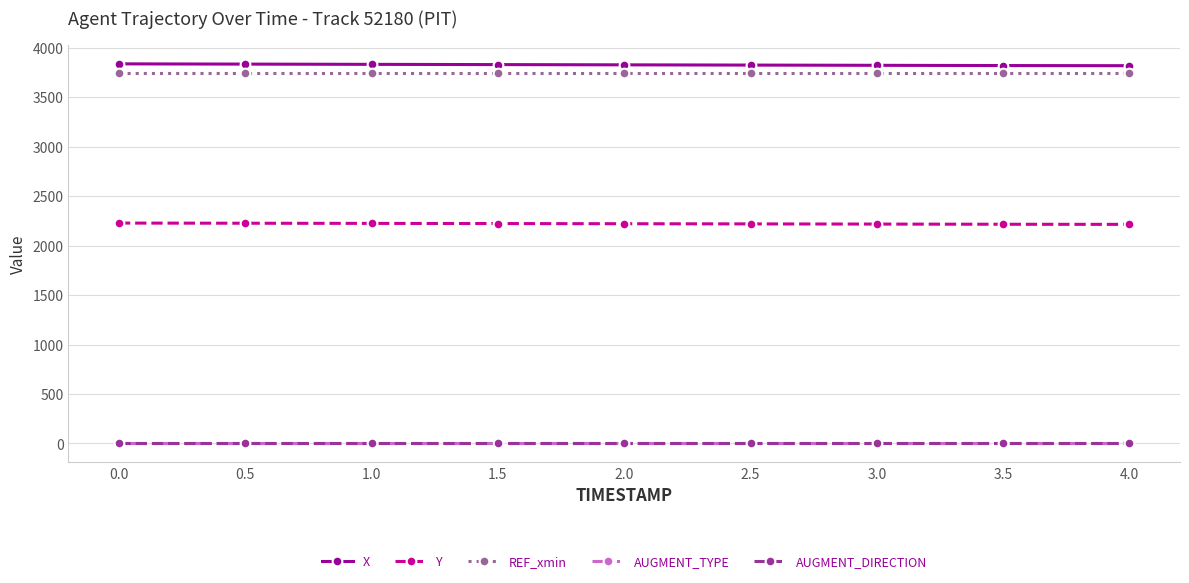

What is the value of the X point at the 1st from the left?

3838.7